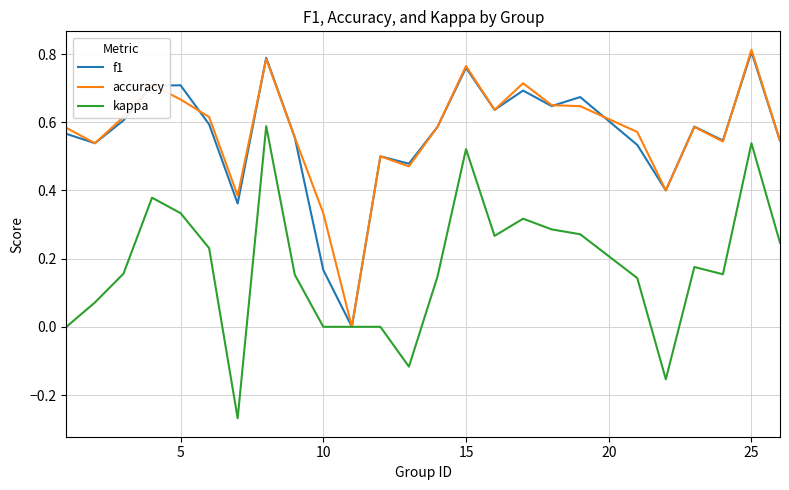

At which label does accuracy reach its peak?

25